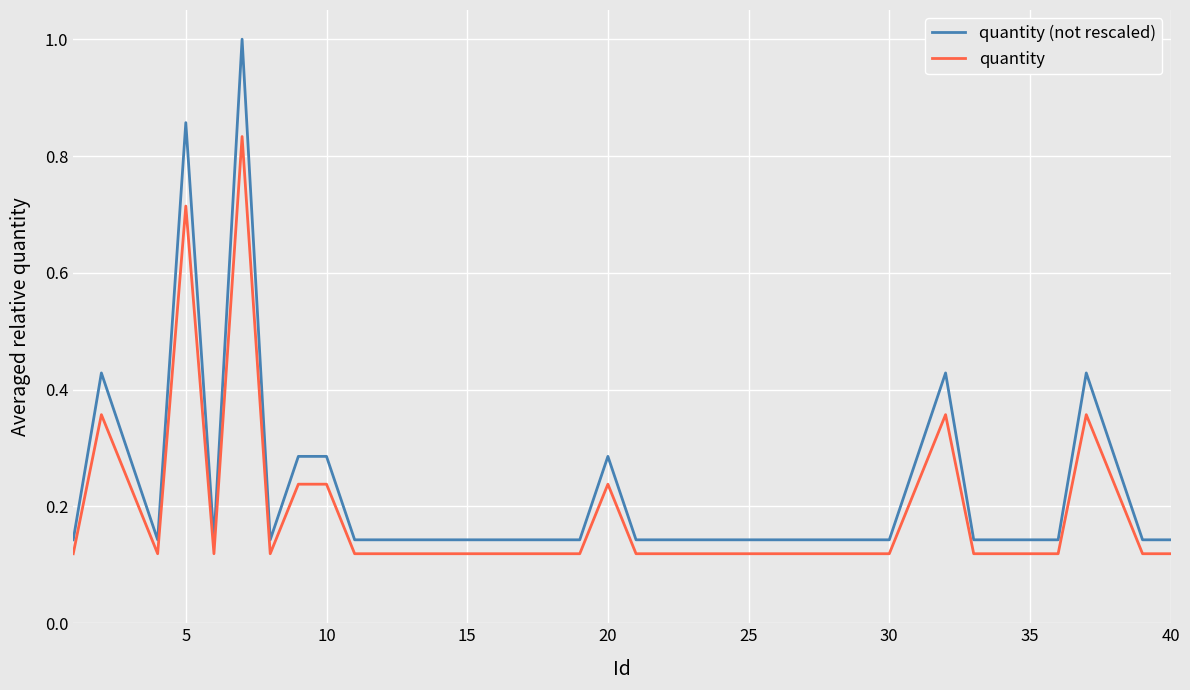

Which series has the widest spread of values?

quantity (not rescaled)